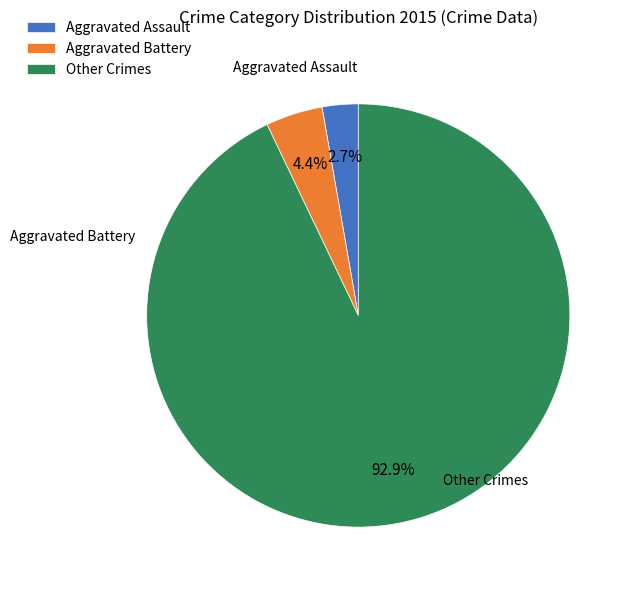

Between Aggravated Battery and Other Crimes, which is larger?

Other Crimes